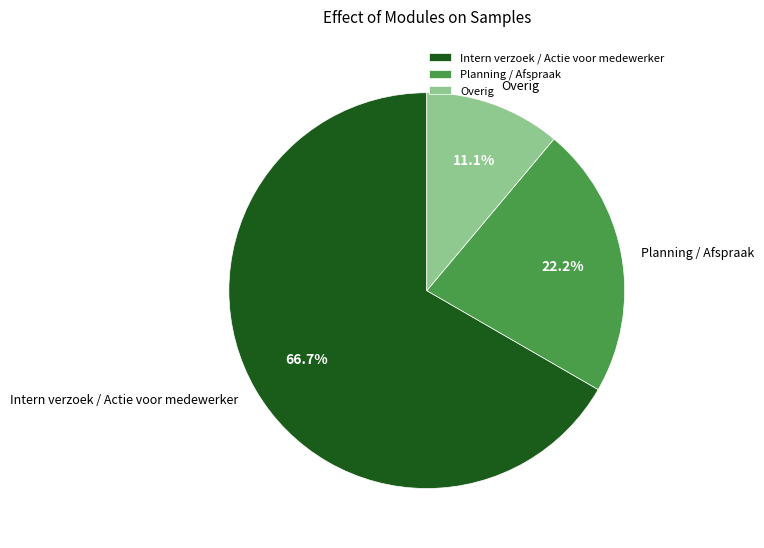

Rank the categories by value from lowest to highest.

Overig, Planning / Afspraak, Intern verzoek / Actie voor medewerker